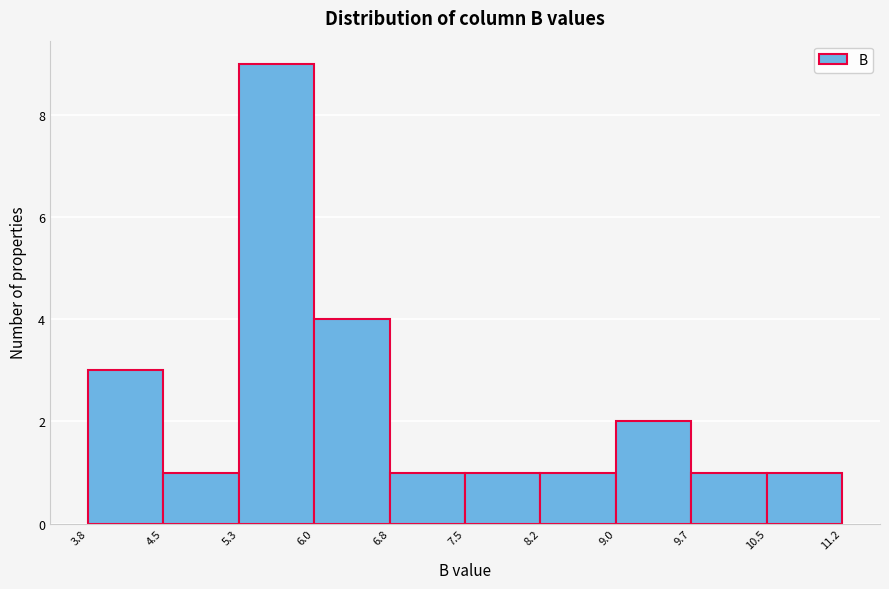

Reading left to right, transcribe this chart: for each bar, give the range it covers on the x-axis and its height. The values are not printed on the chart, so give them approximately, as read against the axis.

3.8 to 4.5: 3
4.5 to 5.3: 1
5.3 to 6.0: 9
6.0 to 6.8: 4
6.8 to 7.5: 1
7.5 to 8.2: 1
8.2 to 9.0: 1
9.0 to 9.7: 2
9.7 to 10.5: 1
10.5 to 11.2: 1